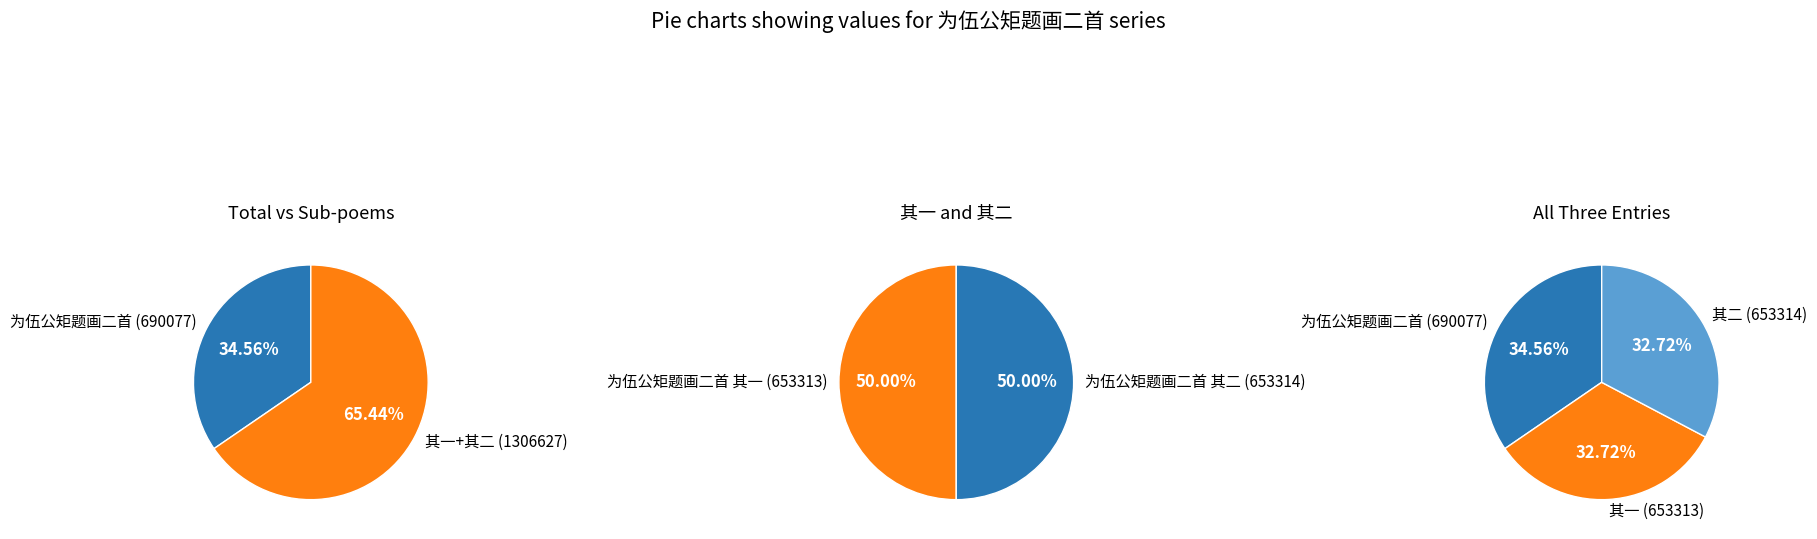

Count the number of slices in the pie.

3